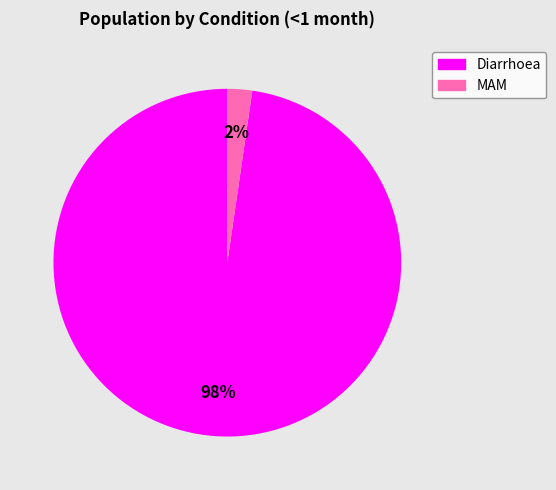

To the nearest percent, what is the average slice percentage?

50%